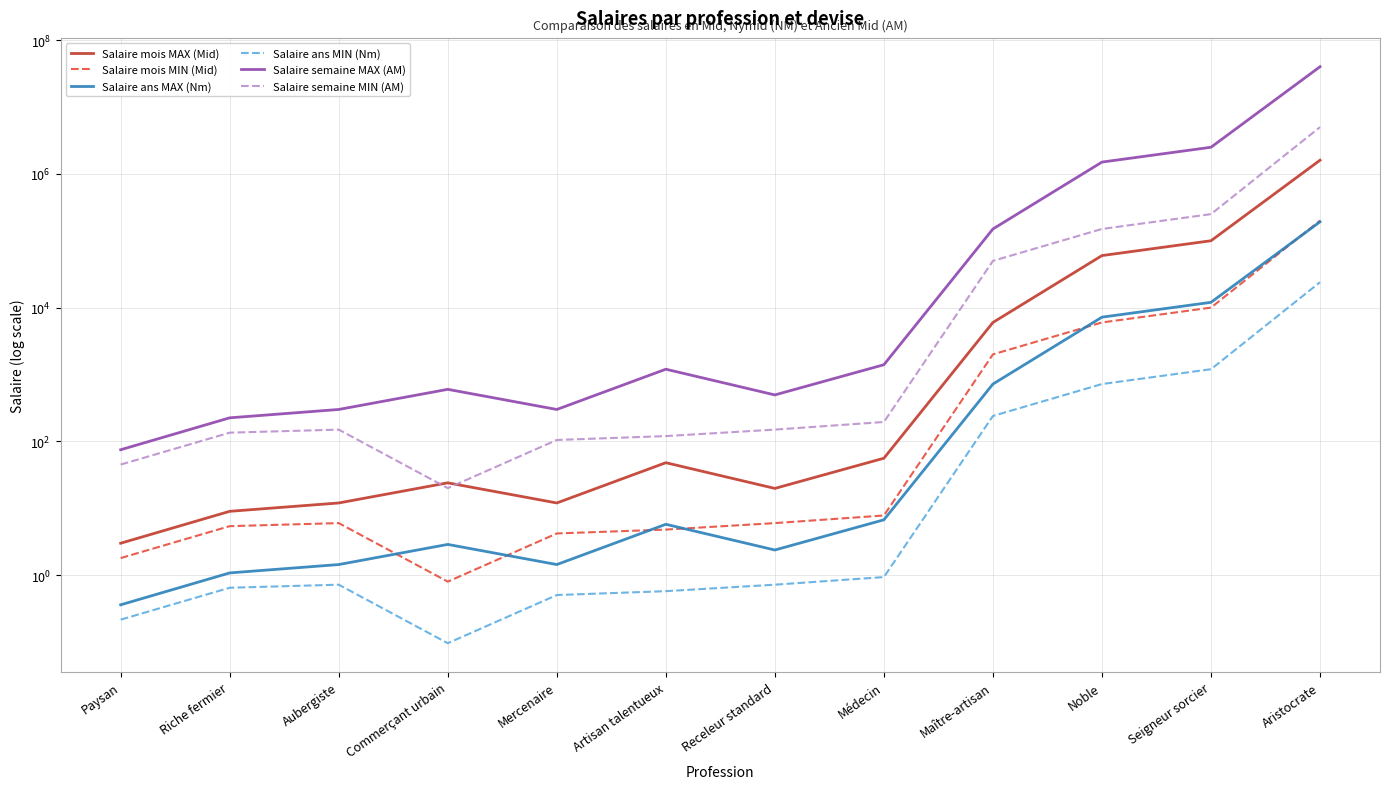

Rank the series at Médecin from highest to lowest value.

Salaire semaine MAX (AM), Salaire semaine MIN (AM), Salaire mois MAX (Mid), Salaire mois MIN (Mid), Salaire ans MAX (Nm), Salaire ans MIN (Nm)